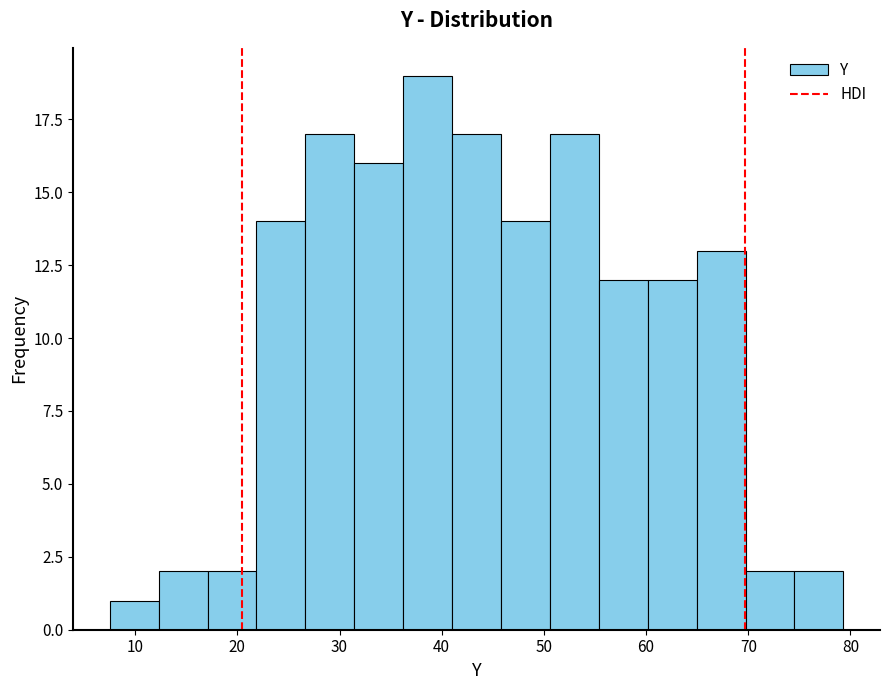

Reading left to right, list every bar in this chart as the range it spans on the x-axis followed by its height. Neither the bar edges nor the heights are printed on the chart, so give them approximately, as read against the axes.

8 to 12: 1
12 to 17: 2
17 to 22: 2
22 to 27: 14
27 to 31: 17
31 to 36: 16
36 to 41: 19
41 to 46: 17
46 to 51: 14
51 to 55: 17
55 to 60: 12
60 to 65: 12
65 to 70: 13
70 to 75: 2
75 to 79: 2